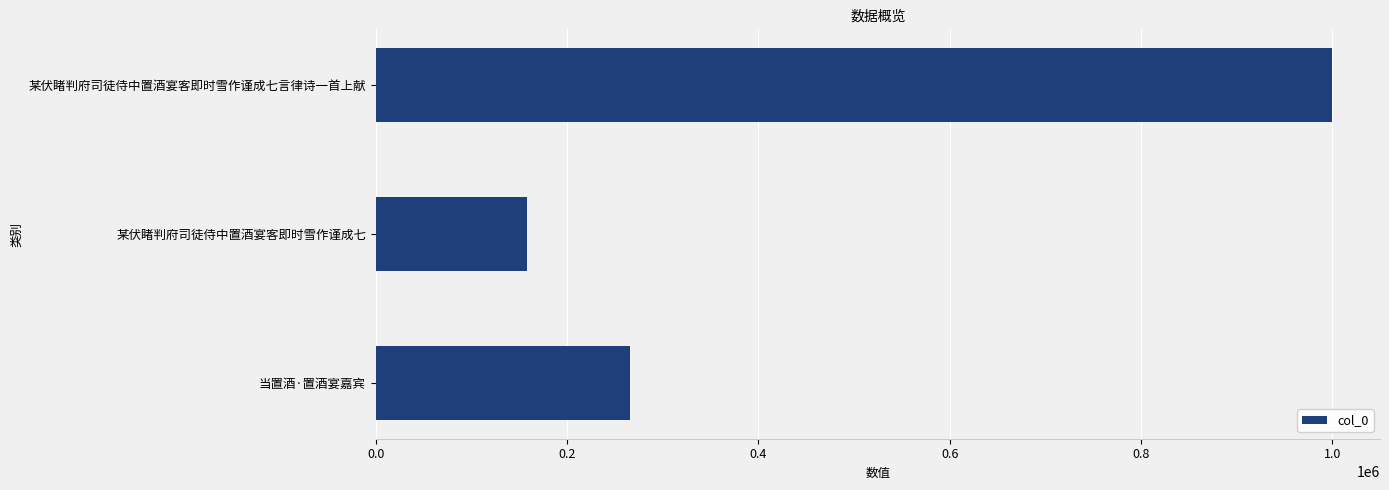

How many categories are shown in the chart?

3